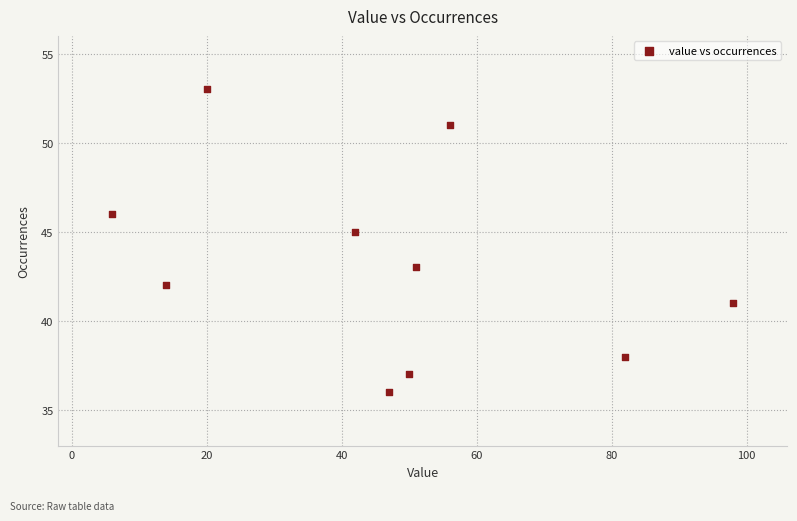

What is the average Y value?

43